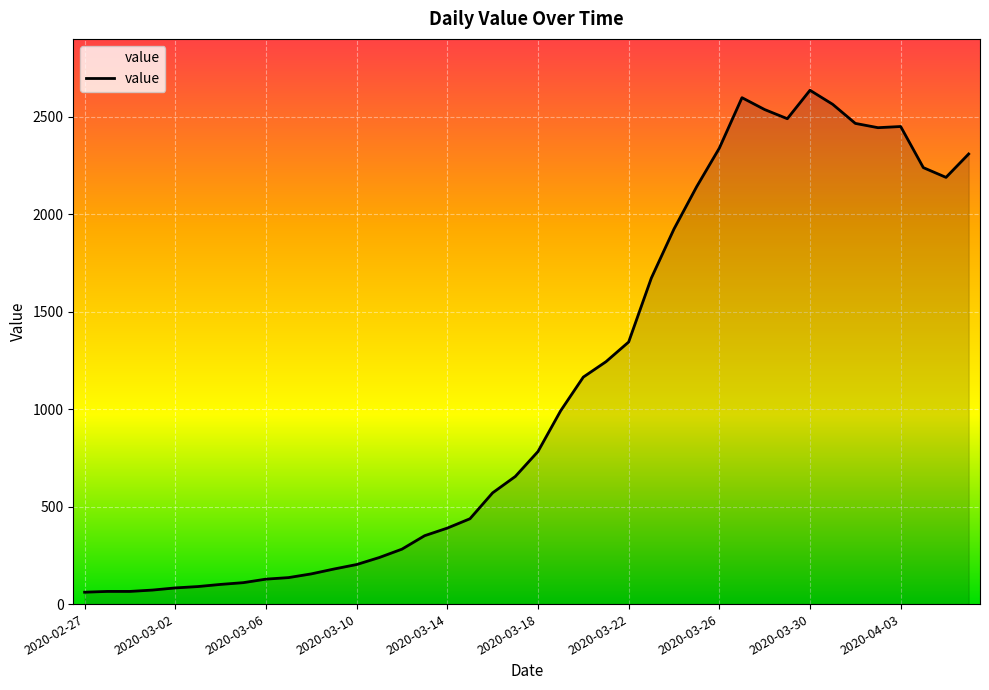

What is the difference between the maximum and minimum values?

2576